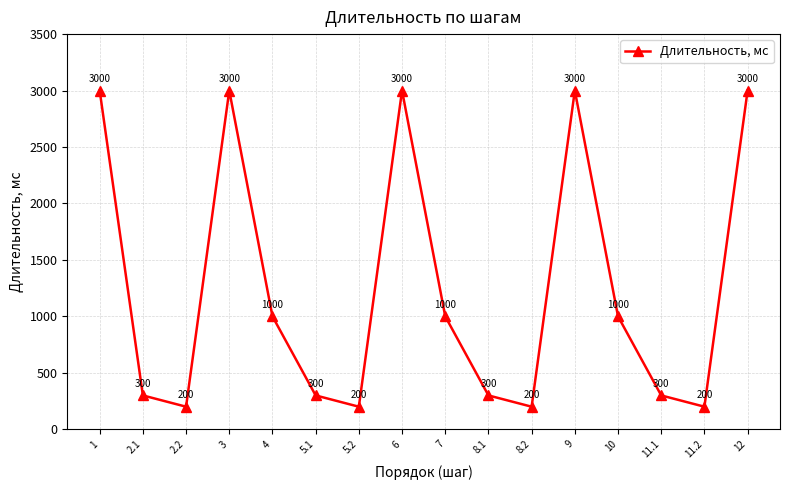

What is the average value?

1250